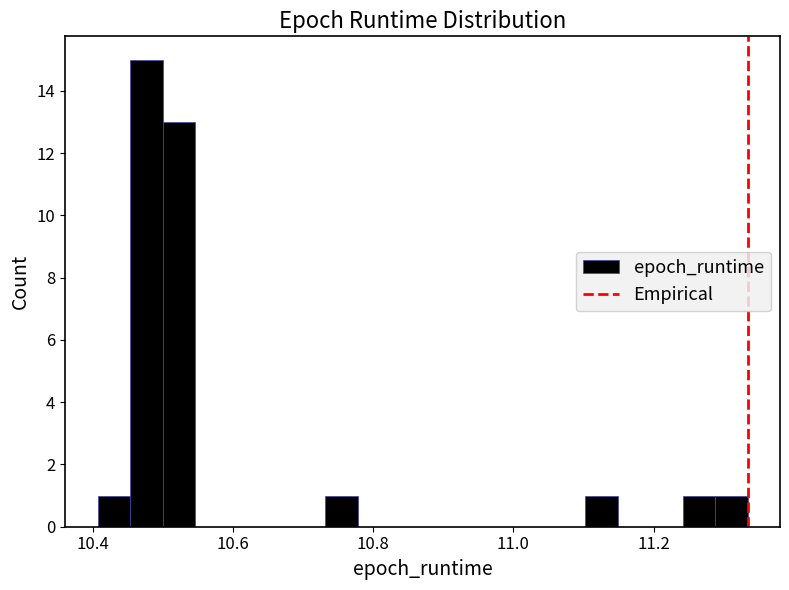

Read against the x-axis, roughly where is the centre of the tallest bar?

10.48